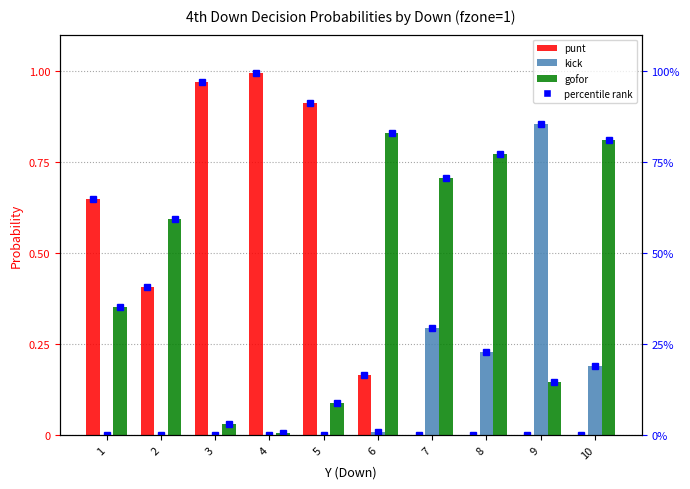

Reading left to right, extract all data points from this chart.

punt: 1=0.6	2=0.4	3=1.0	4=1.0	5=0.9	6=0.2	7=0.0	8=0.0	9=0.0	10=0.0
kick: 1=0.0	2=0.0	3=0.0	4=0.0	5=0.0	6=0.0	7=0.3	8=0.2	9=0.9	10=0.2
gofor: 1=0.4	2=0.6	3=0.0	4=0.0	5=0.1	6=0.8	7=0.7	8=0.8	9=0.1	10=0.8